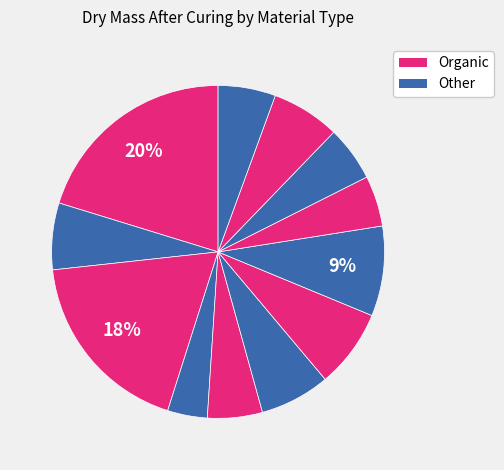

Count the number of slices in the pie.

12